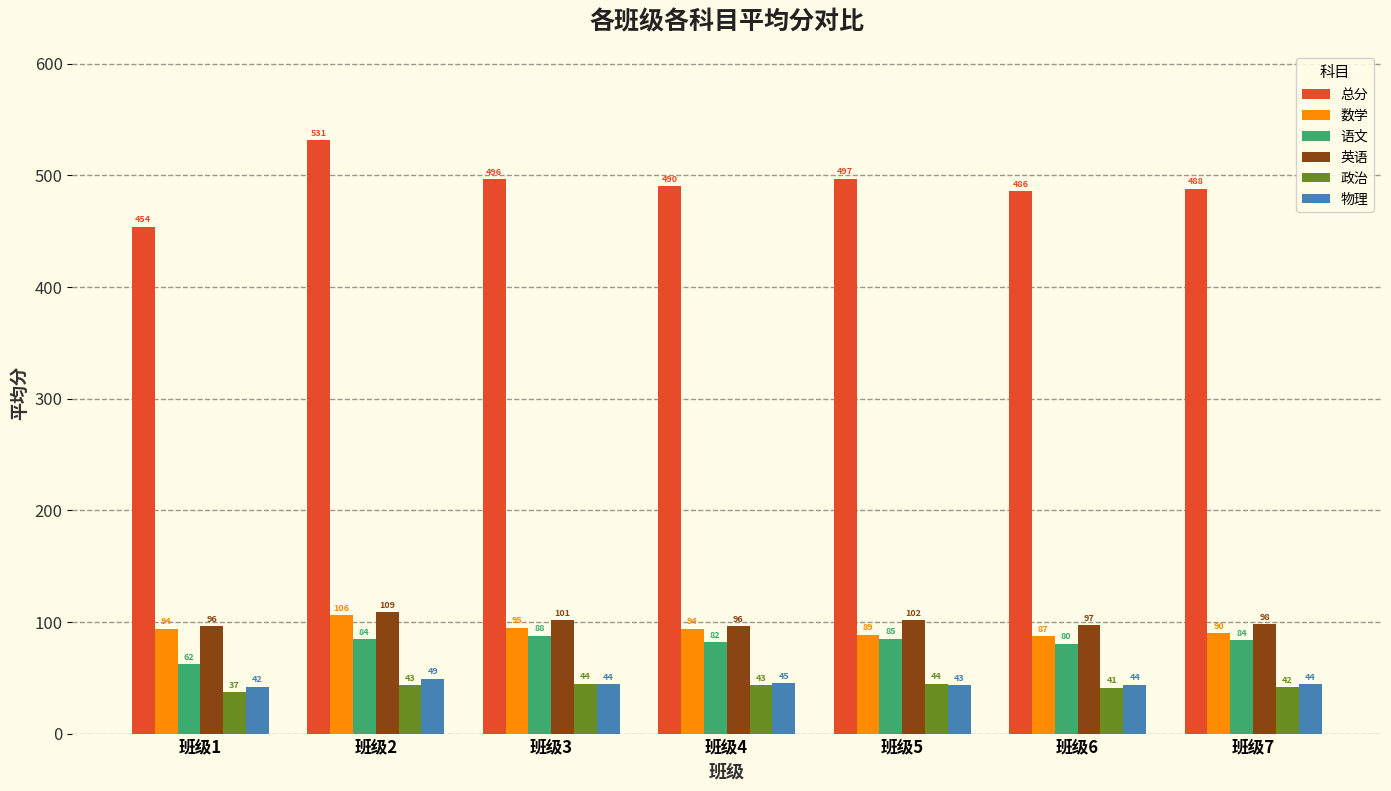

Which series has the largest total across all categories?

总分